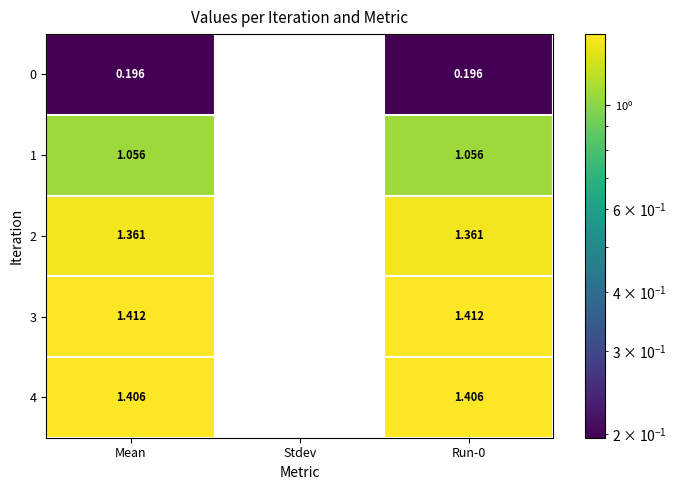

Which category has the lowest value across all series?

Stdev